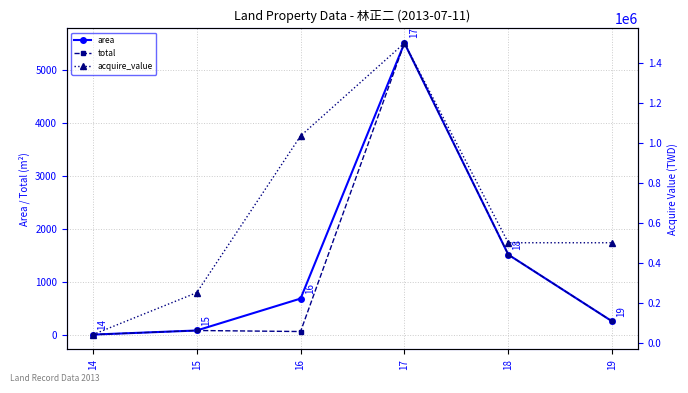

What is the difference between the second highest and second lowest values in the total series?

1448.5